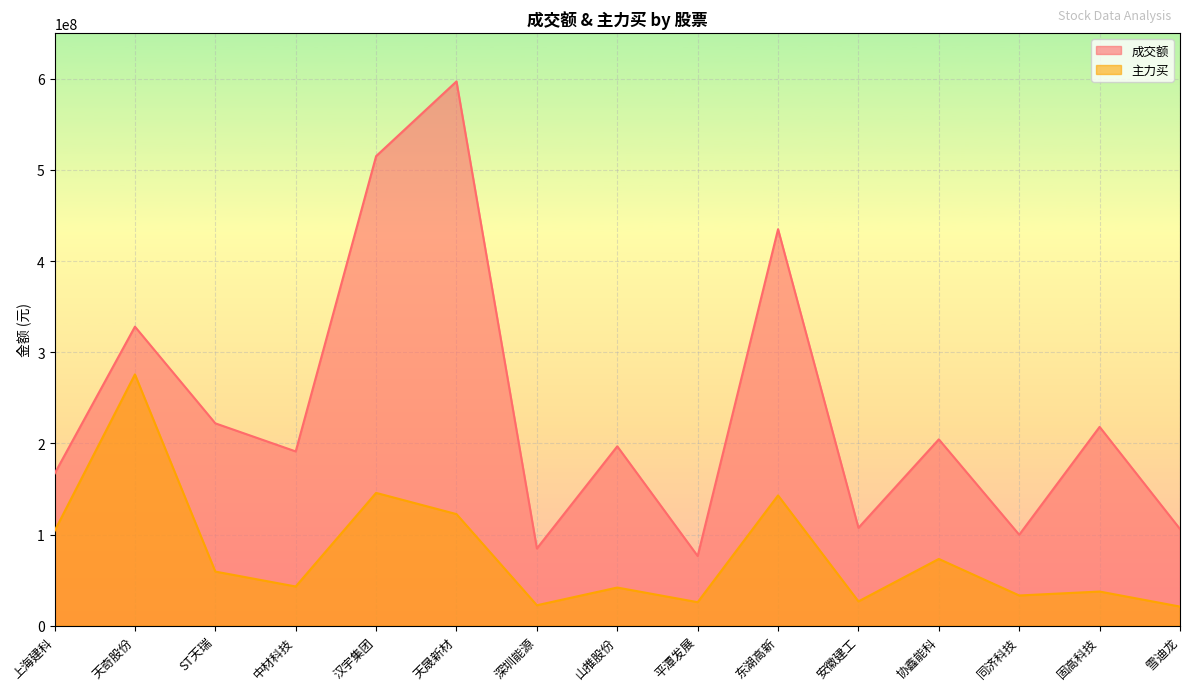

Does the chart display data point markers on the line(s)?

No